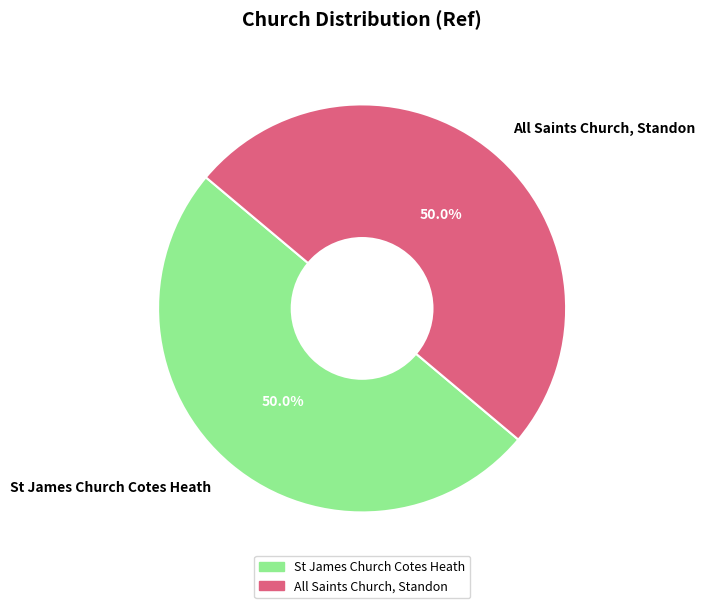

What percentage do All Saints Church, Standon and St James Church Cotes Heath together represent?

100.0%